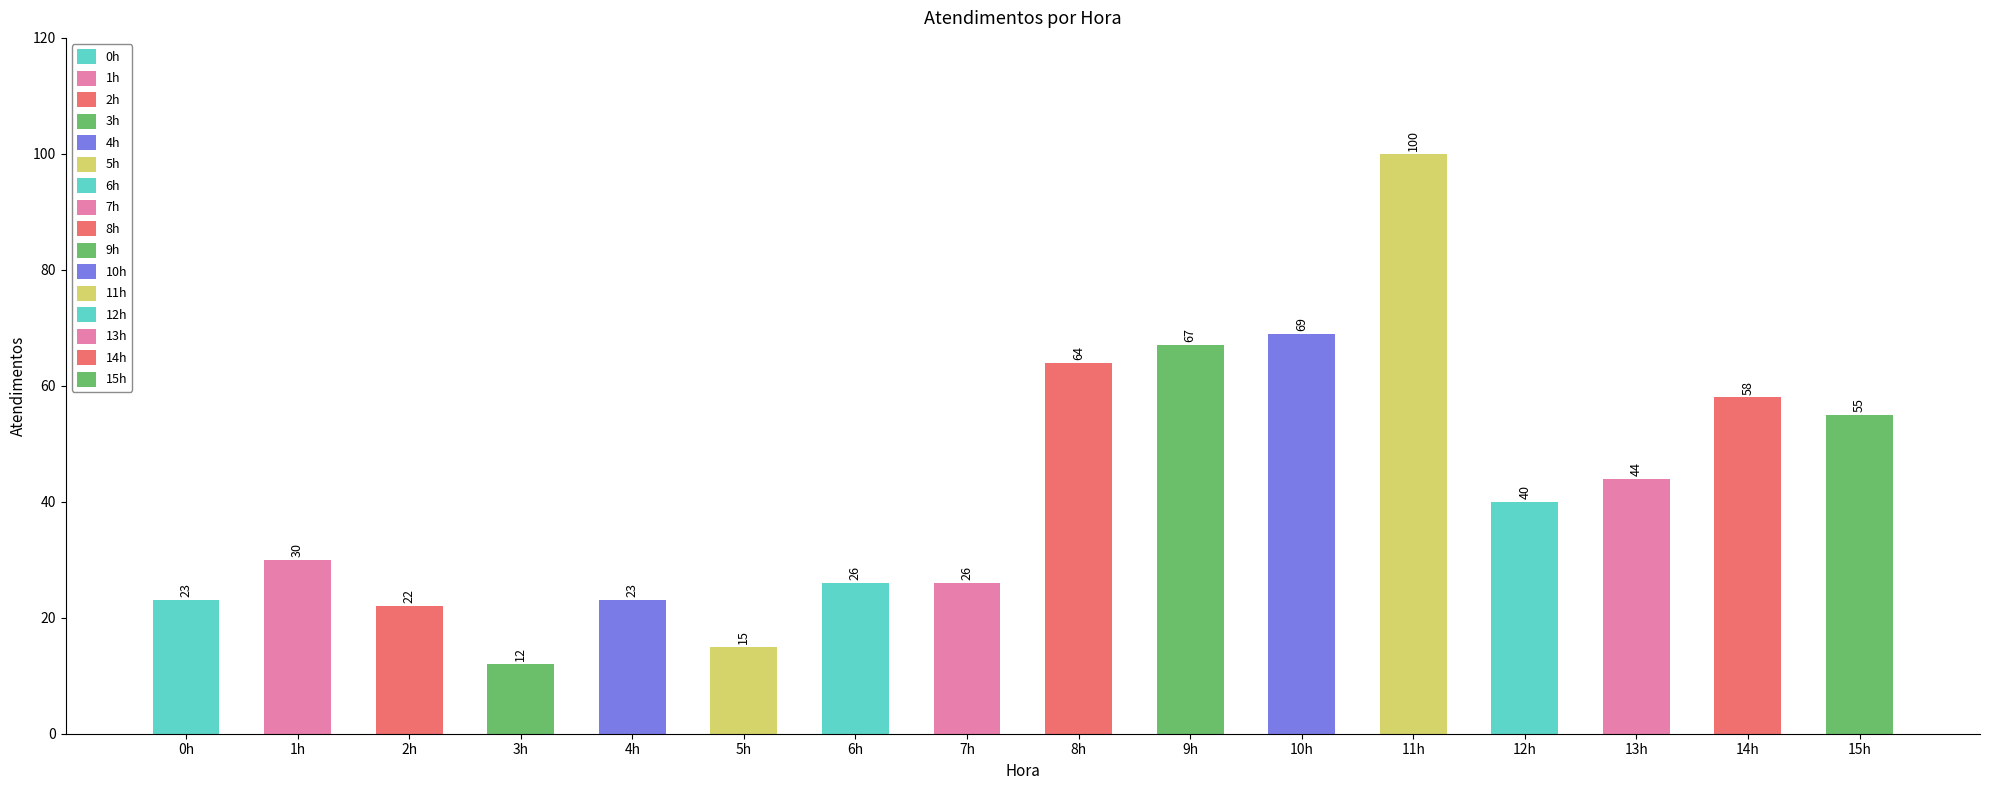

Between 2h and 13h, which is larger?

13h